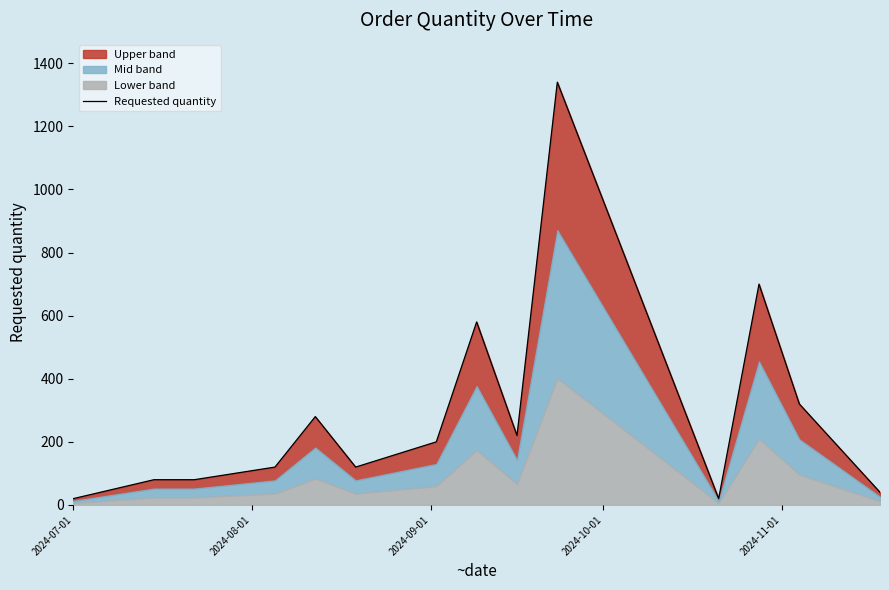

Reading left to right, what are all the values shown in this chart?

20	80	80	120	280	120	200	580	220	1340	20	700	320	40